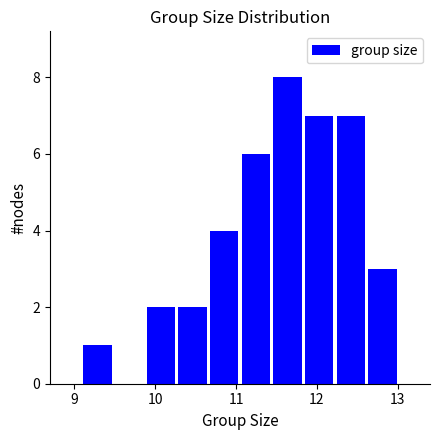

Read against the x-axis, roughly where is the centre of the tallest bar?

11.6